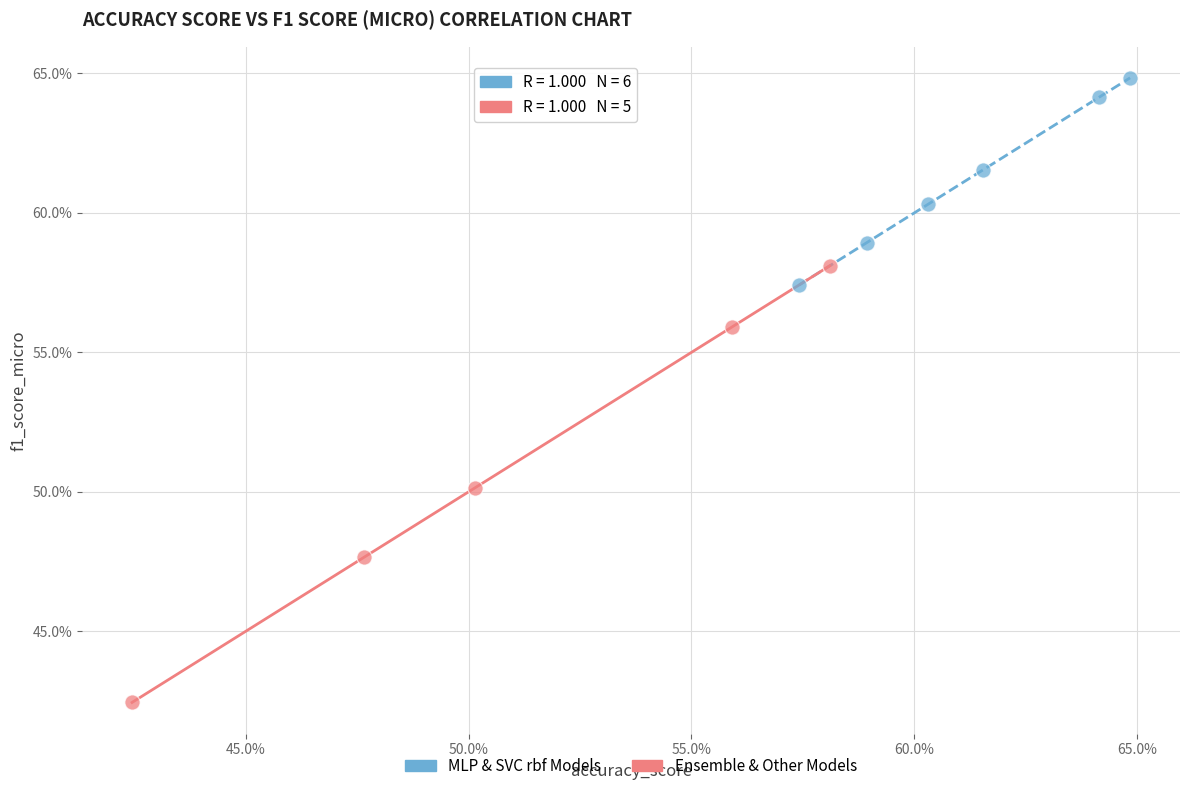

What are all the series names shown in the legend?

MLP & SVC rbf Models, Ensemble & Other Models